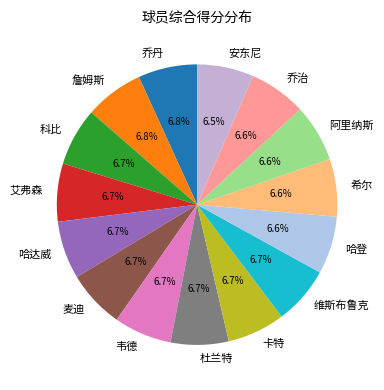

What portion of the pie excludes 韦德?

93.3%